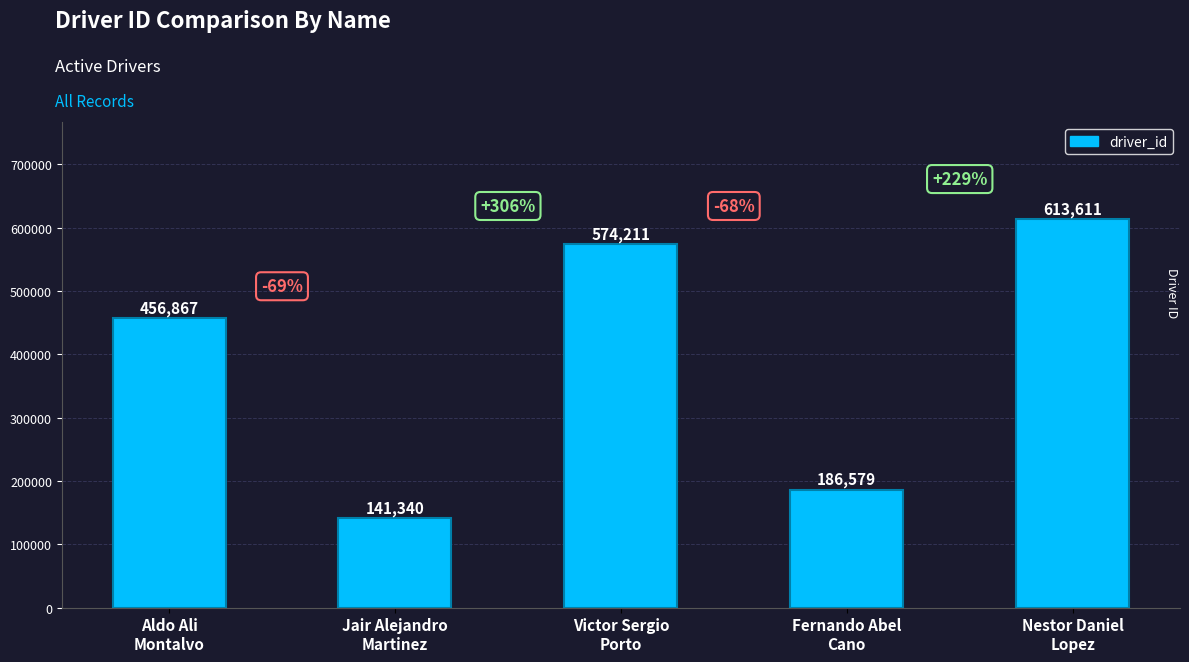

True or false: the data shows 927183 at Nestor Daniel
Lopez.

False